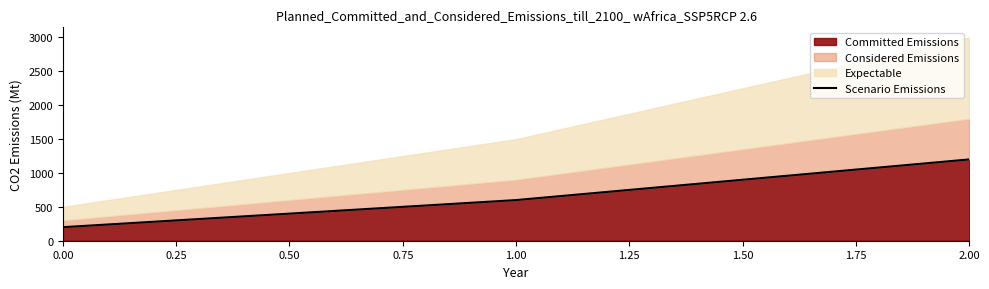

What is the difference between the maximum and minimum values?

1000